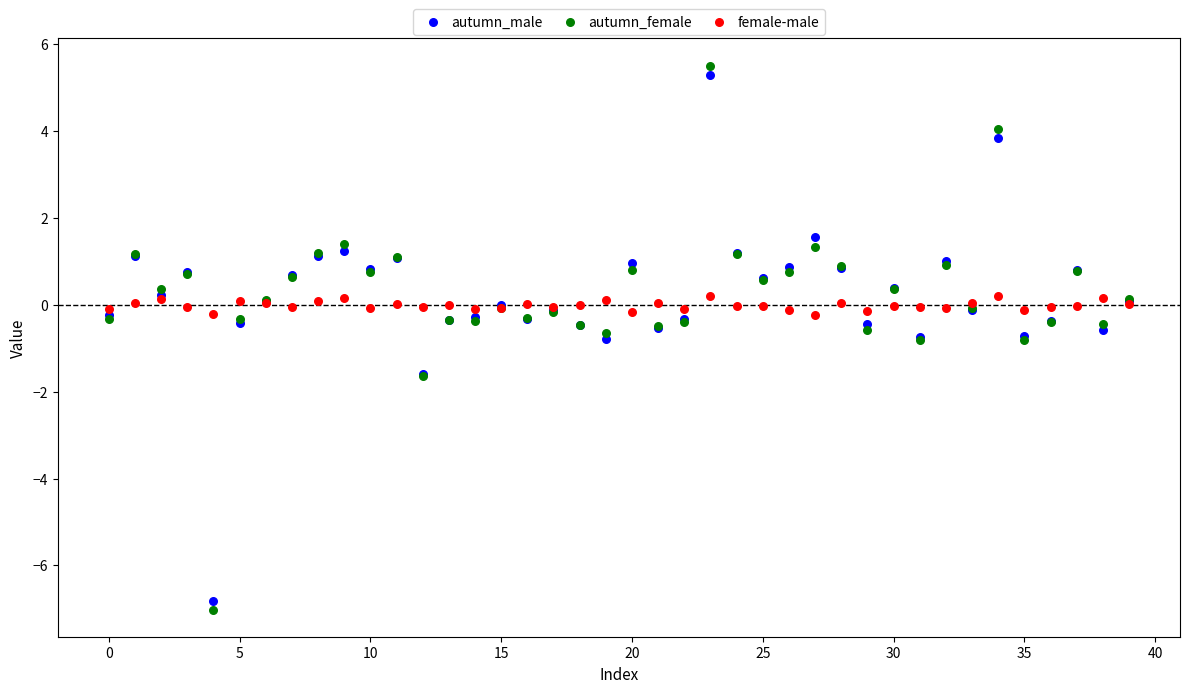

Which series has the widest spread of Y values?

autumn_female